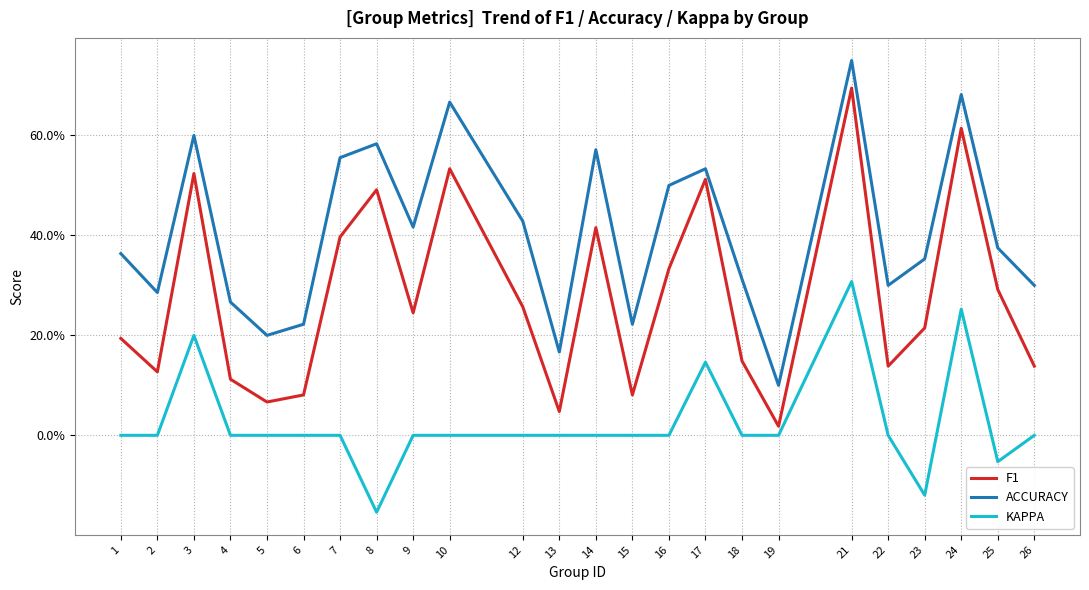

What is the sum of all F1 values?

6.7